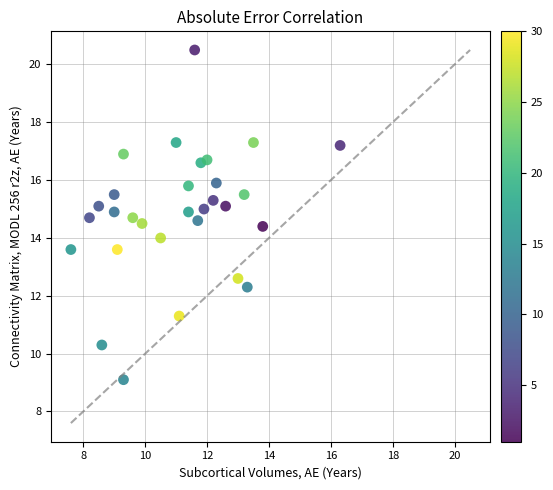

What is the range of Y values (max minus min)?

11.4